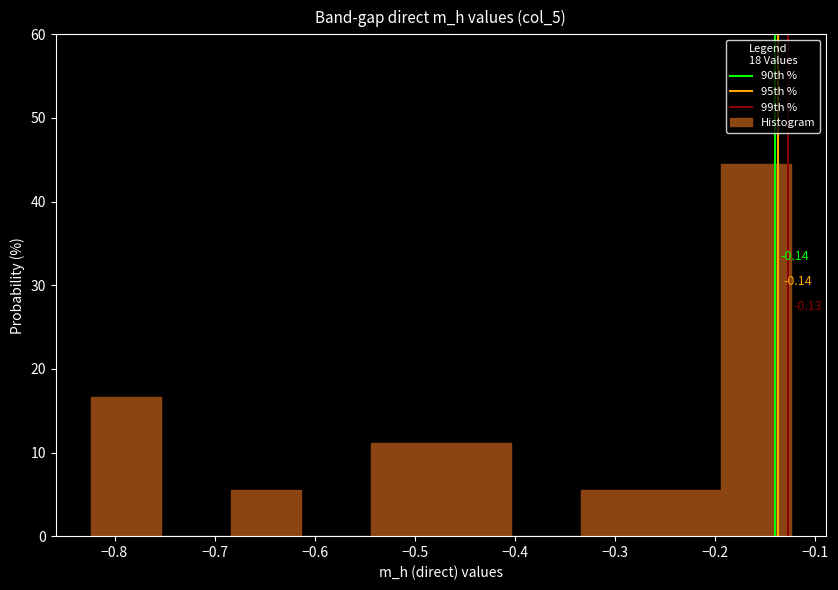

Which range on the x-axis has the tallest bar?

-0.194 to -0.124